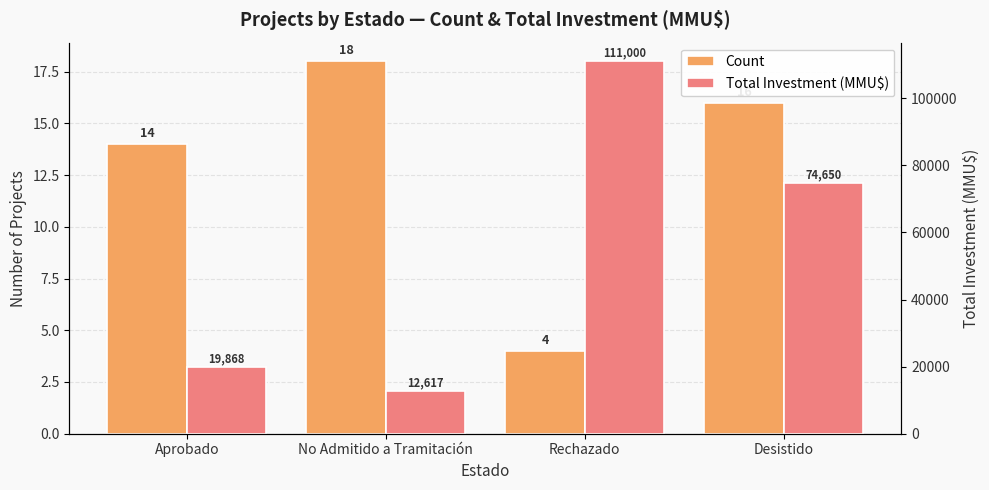

Is it true that Total Investment (MMU$) equals 6753 at No Admitido a Tramitación?

False